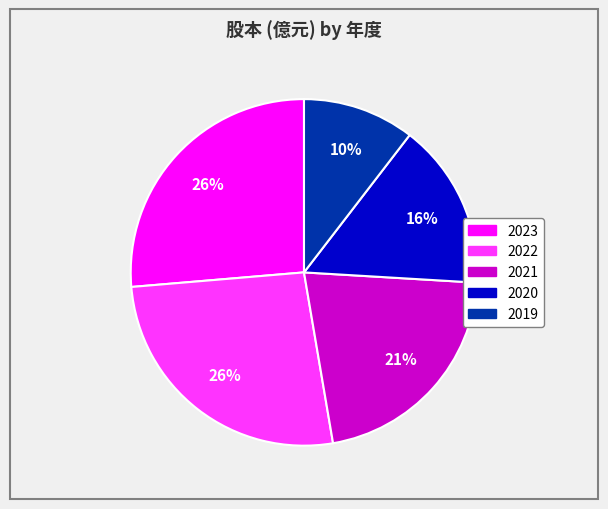

Combined, do 2020 and 2023 account for over 50%?

No